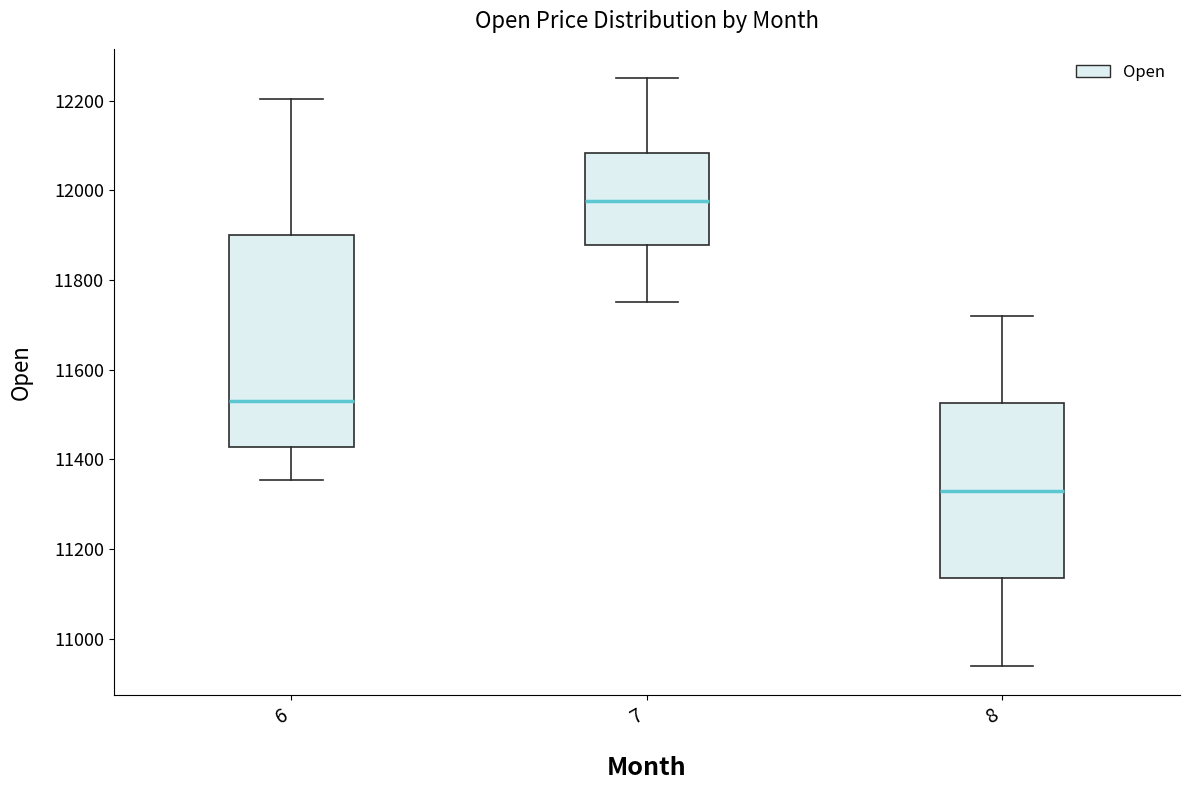

Where does the lower whisker of the box at x = 6 end on the y-axis? The values are not printed on the chart, so give them approximately, as read against the axis.

11360